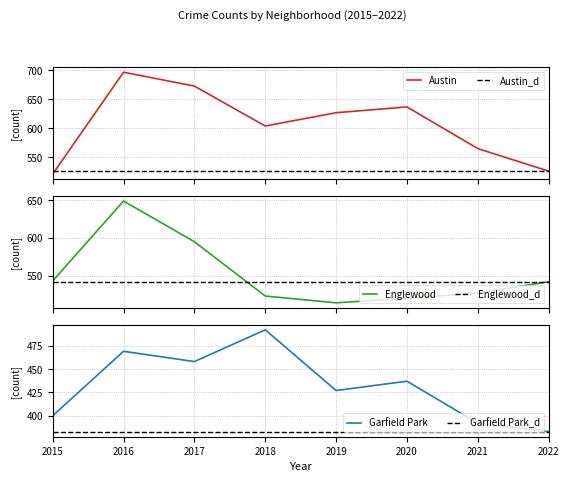

Read the Austin value at 2016, to the nearest 10.

700